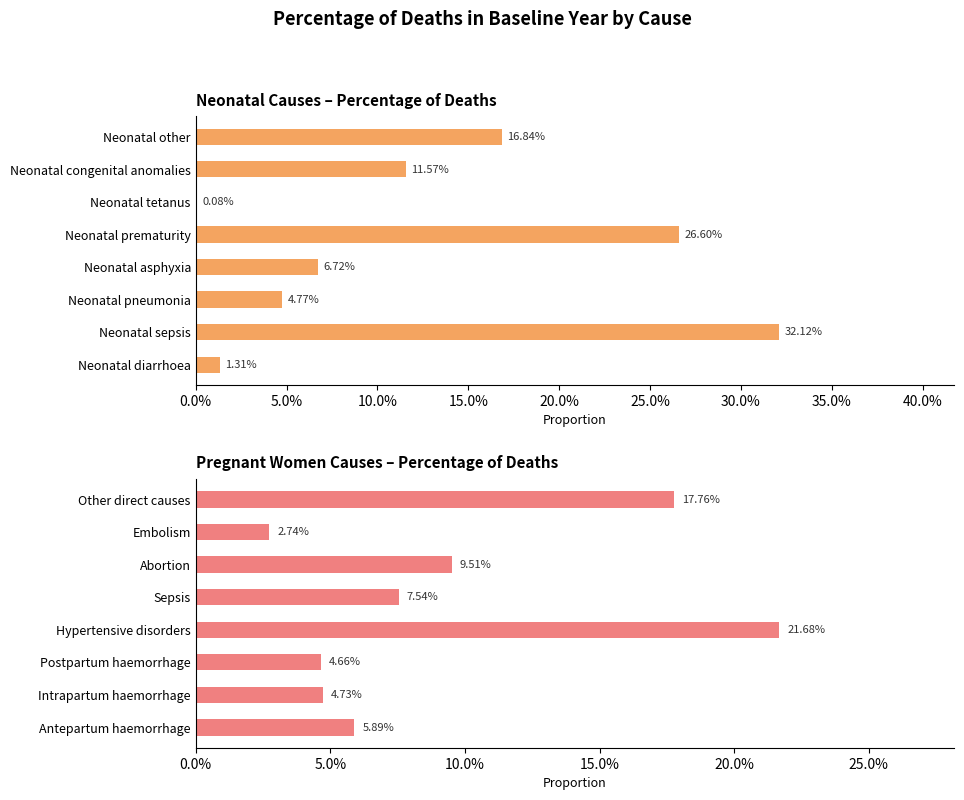

What is the value of the Pregnant women bar at the 8th from the left?

0.2